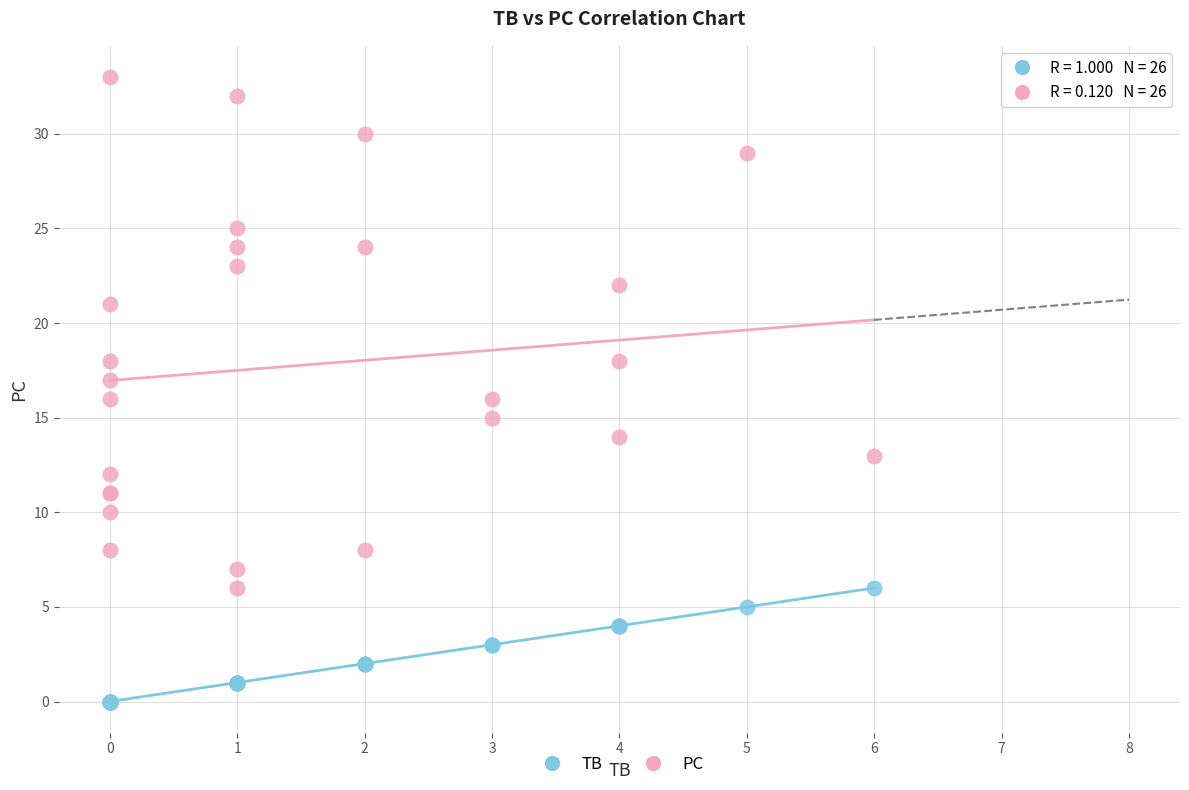

Which series reaches the maximum Y coordinate?

PC